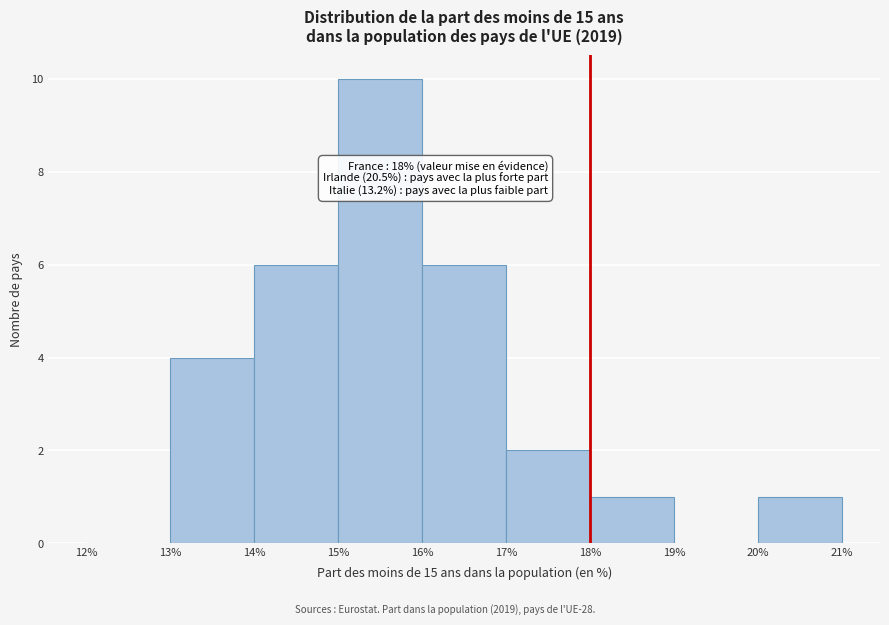

Which range on the x-axis has the tallest bar?

15% to 16%